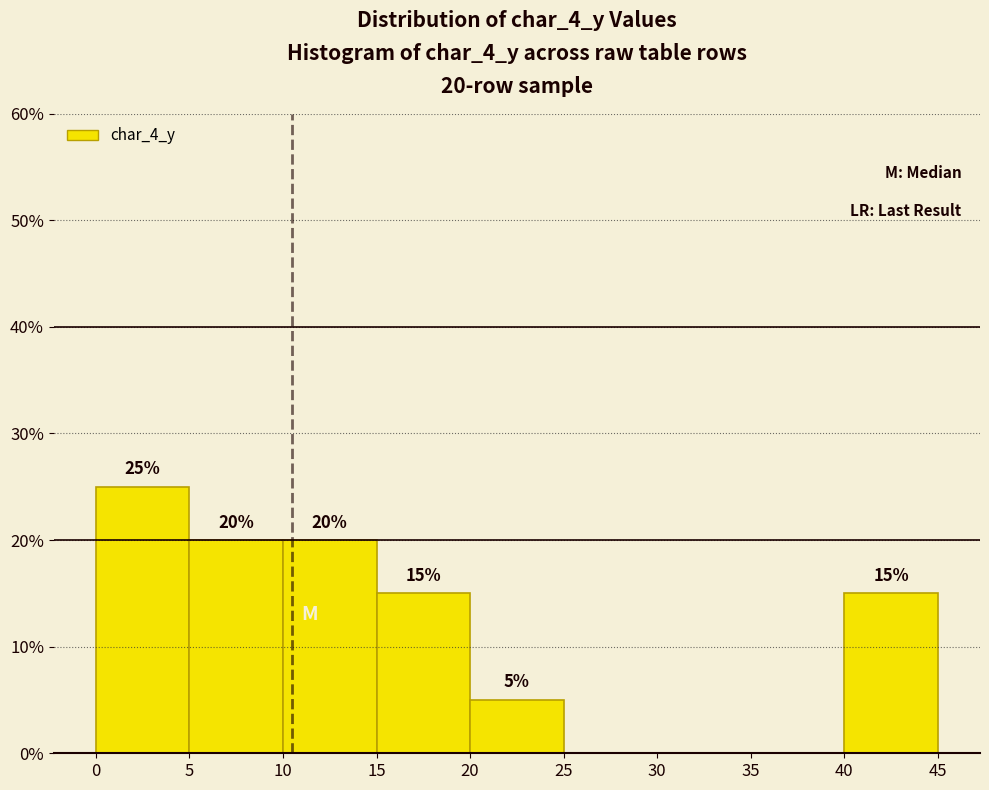

Over which range of the x-axis is the bar tallest?

0 to 5